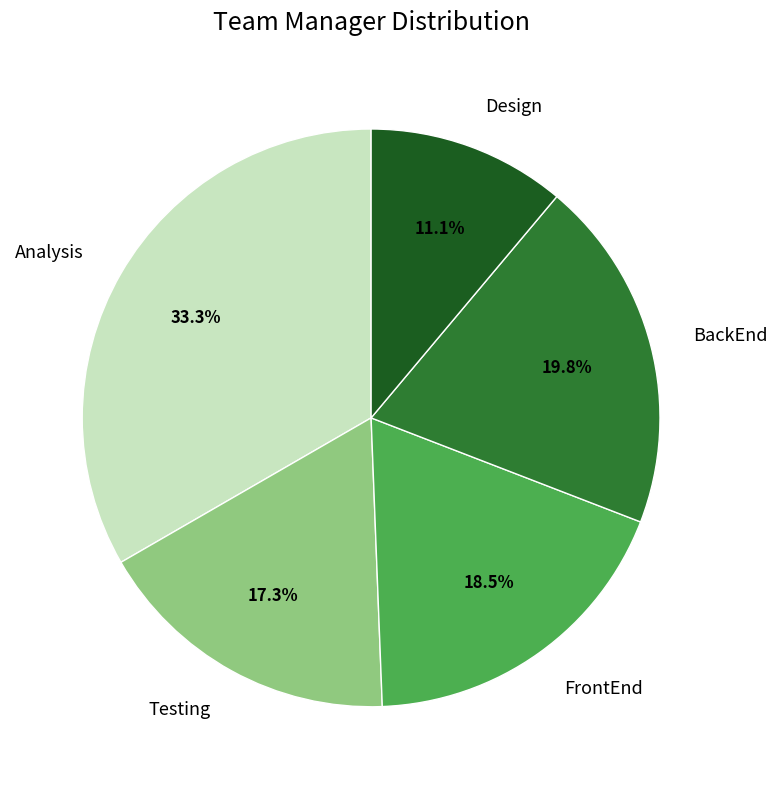

Is there a majority slice in this chart?

No